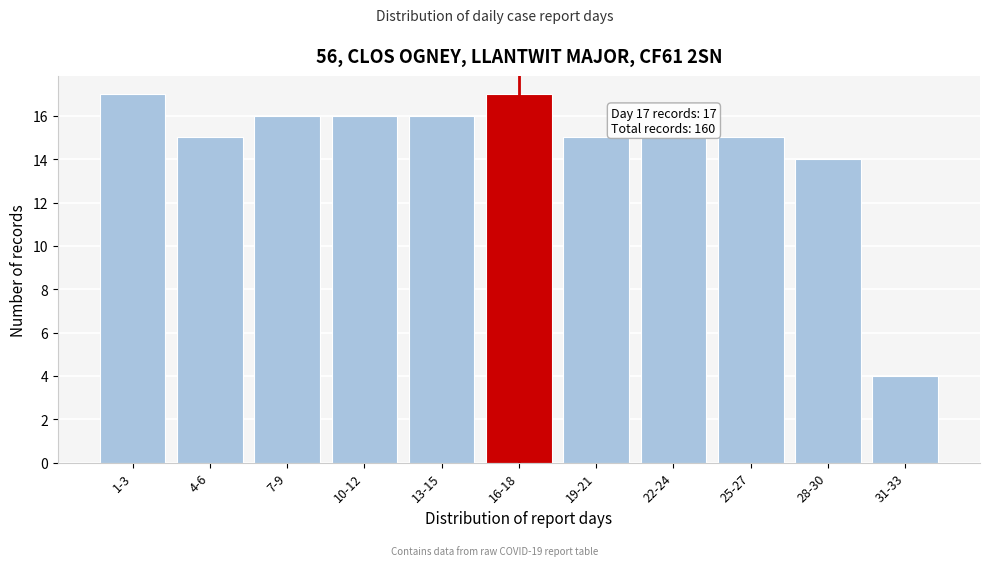

Reading right to left, extract all data points from this chart.

31-33=4	28-30=14	25-27=15	22-24=15	19-21=15	16-18=17	13-15=16	10-12=16	7-9=16	4-6=15	1-3=17